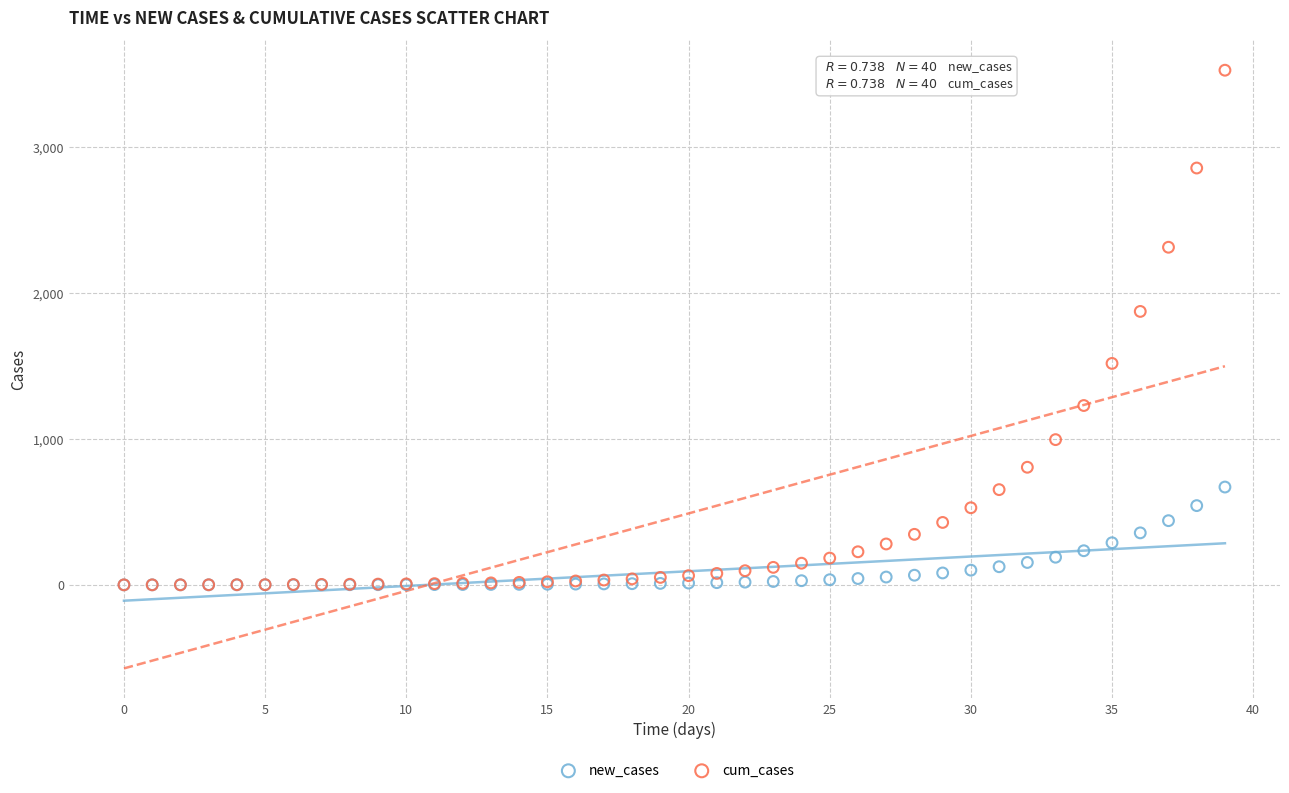

Across all series, what Y value is closest to 1762?

1873.2